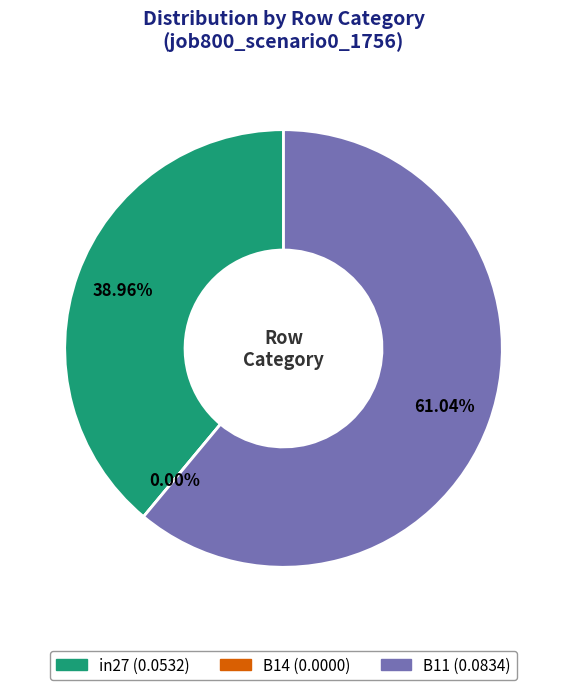

What is the total percentage of in27 and B14?

39.0%